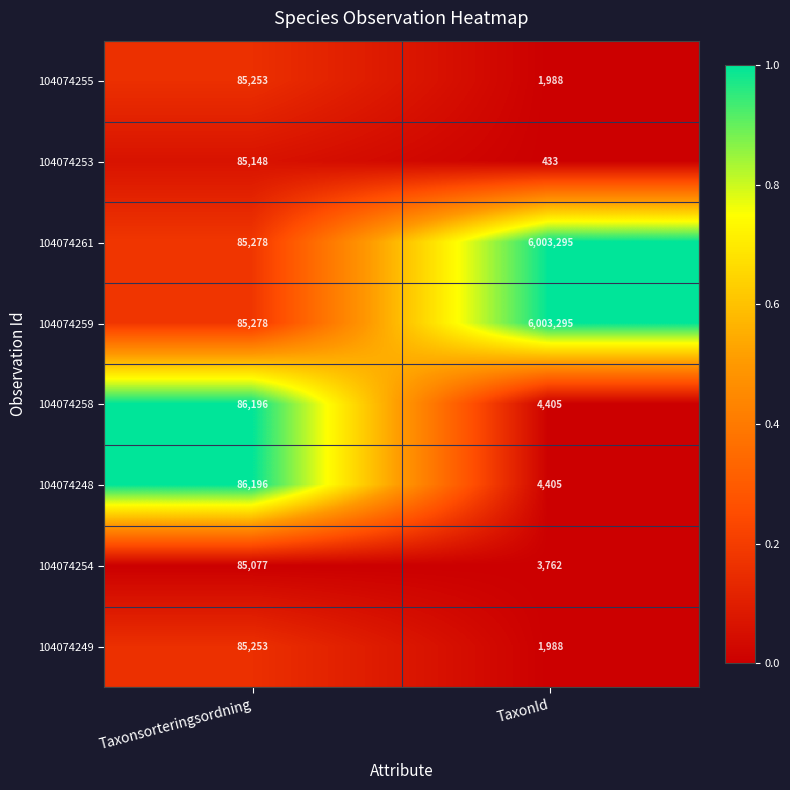

The value of 104074261 at TaxonId is 9812108. True or false?

False